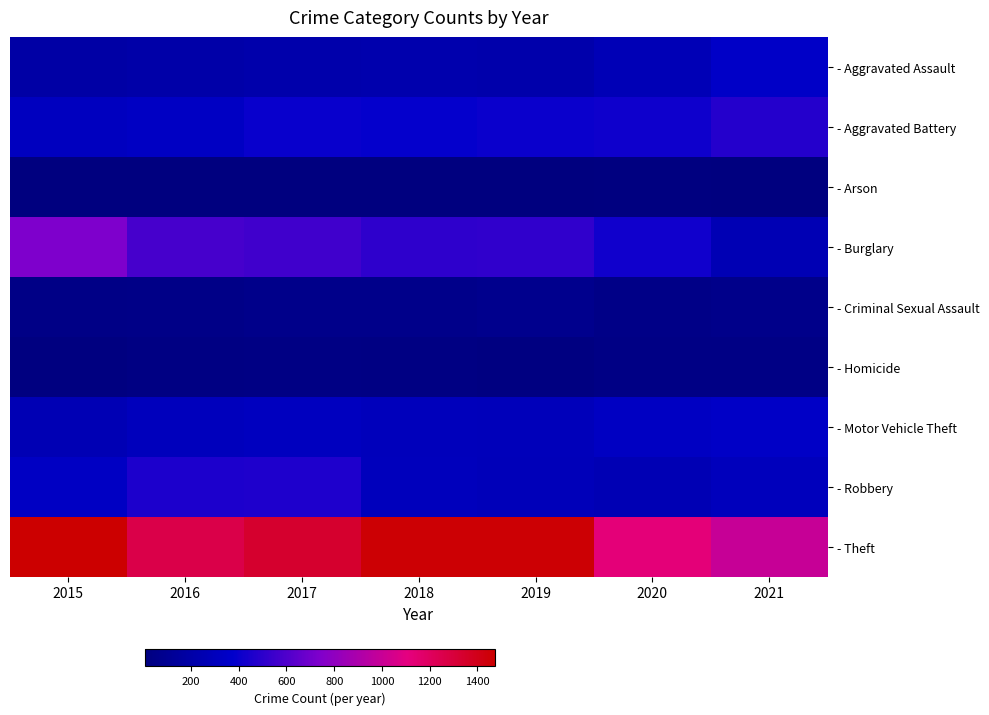

Reading right to left, transcribe all the data shown in this chart.

- Aggravated Assault: 2021=353	2020=273	2019=223	2018=225	2017=224	2016=206	2015=194
- Aggravated Battery: 2021=479	2020=416	2019=407	2018=389	2017=400	2016=336	2015=316
- Arson: 2021=12	2020=17	2019=12	2018=7	2017=10	2016=7	2015=9
- Burglary: 2021=262	2020=425	2019=517	2018=506	2017=562	2016=576	2015=738
- Criminal Sexual Assault: 2021=61	2020=48	2019=77	2018=60	2017=61	2016=50	2015=46
- Homicide: 2021=38	2020=41	2019=22	2018=25	2017=33	2016=26	2015=15
- Motor Vehicle Theft: 2021=348	2020=333	2019=290	2018=298	2017=312	2016=304	2015=263
- Robbery: 2021=300	2020=263	2019=287	2018=301	2017=460	2016=454	2015=337
- Theft: 2021=997	2020=1125	2019=1459	2018=1461	2017=1339	2016=1259	2015=1474